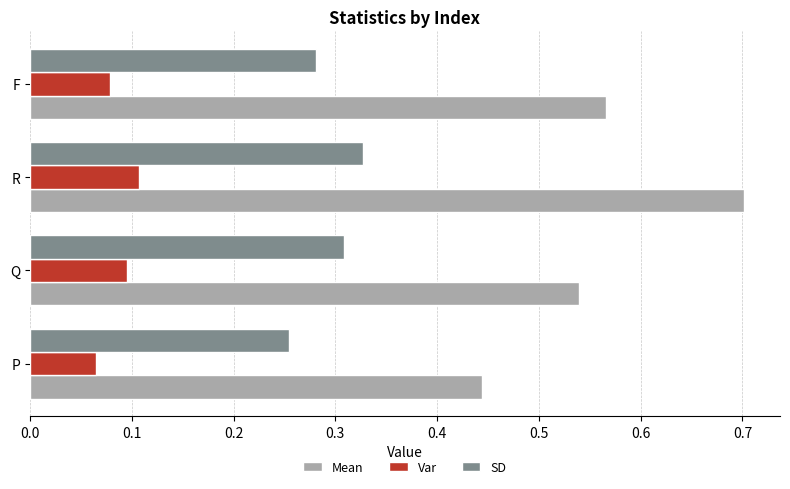

At which category is the sum across all series the highest?

R